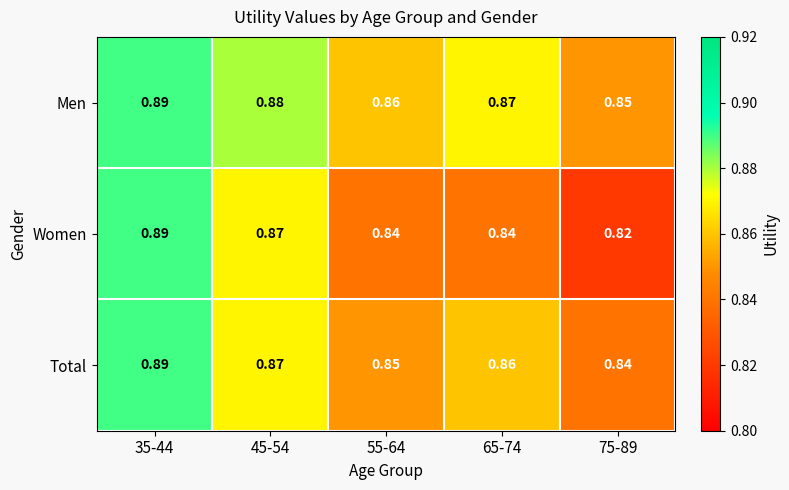

Rank the series by their average value, from lowest to highest.

Women, Total, Men